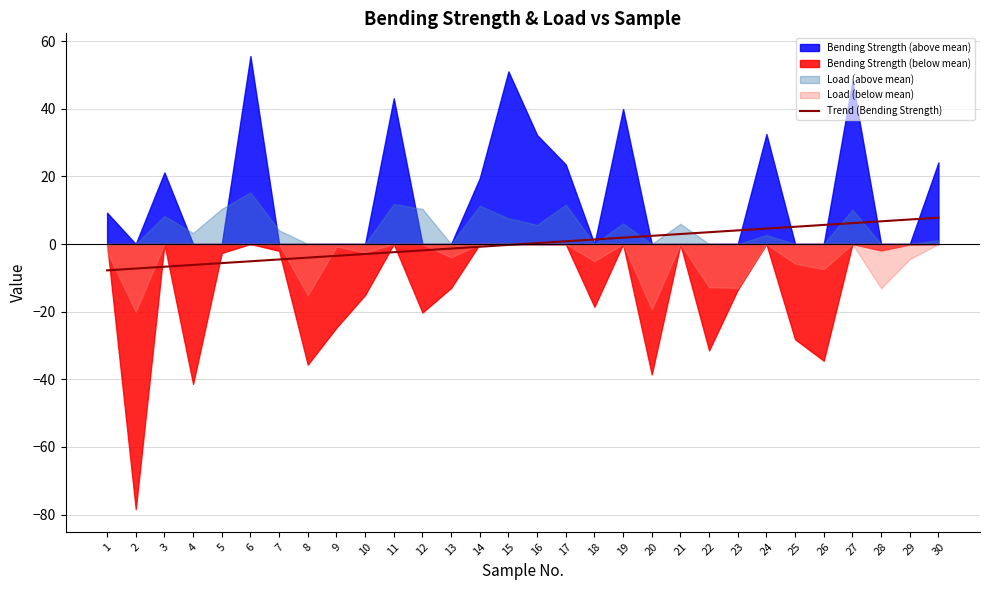

How many values exceed 0?

15